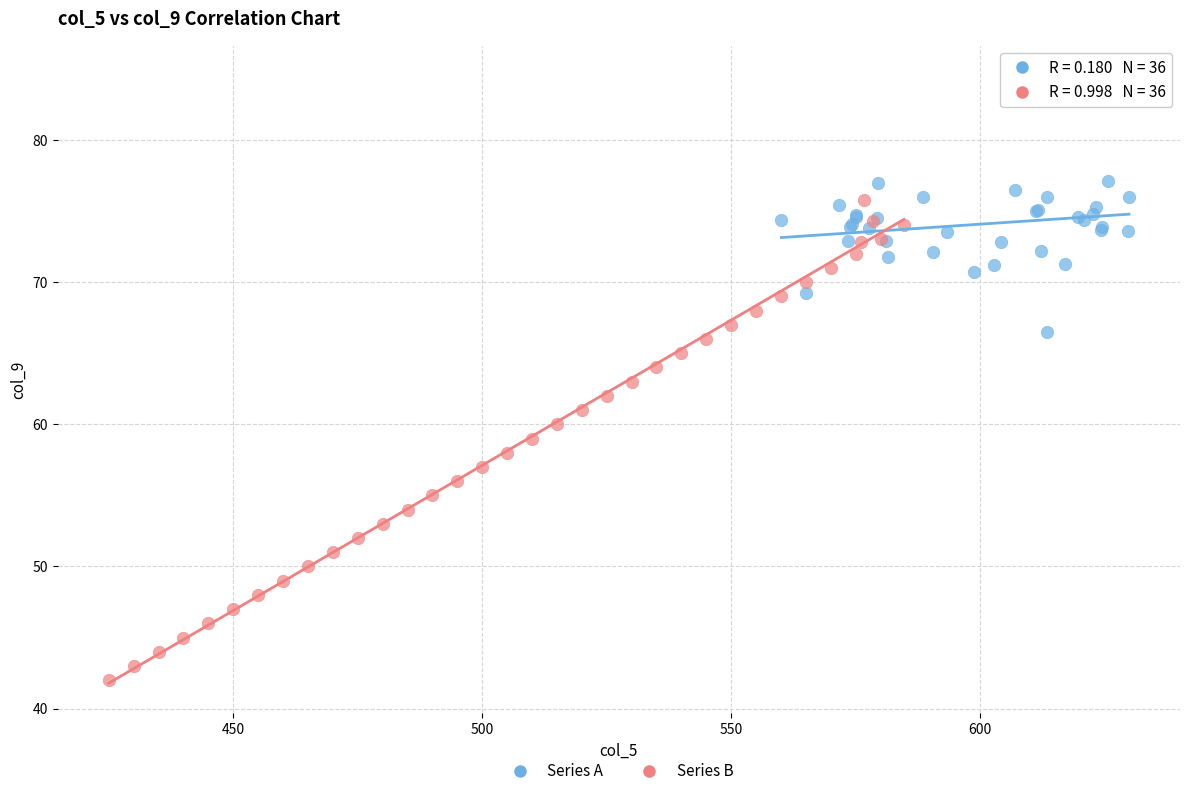

What are all the series names shown in the legend?

Series A, Series B